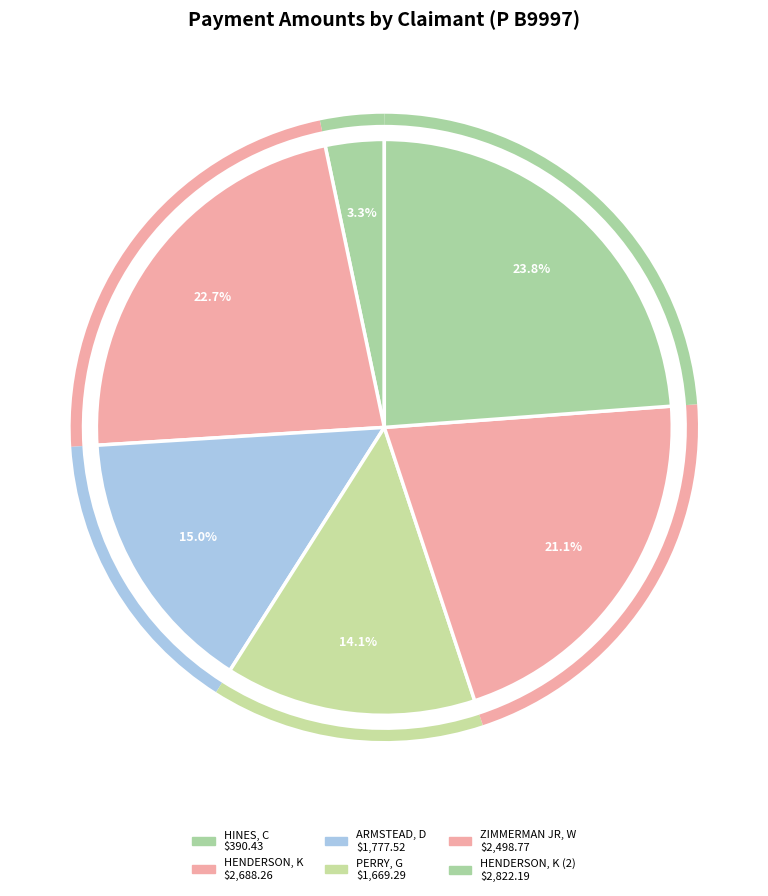

How many segments does this pie chart have?

6